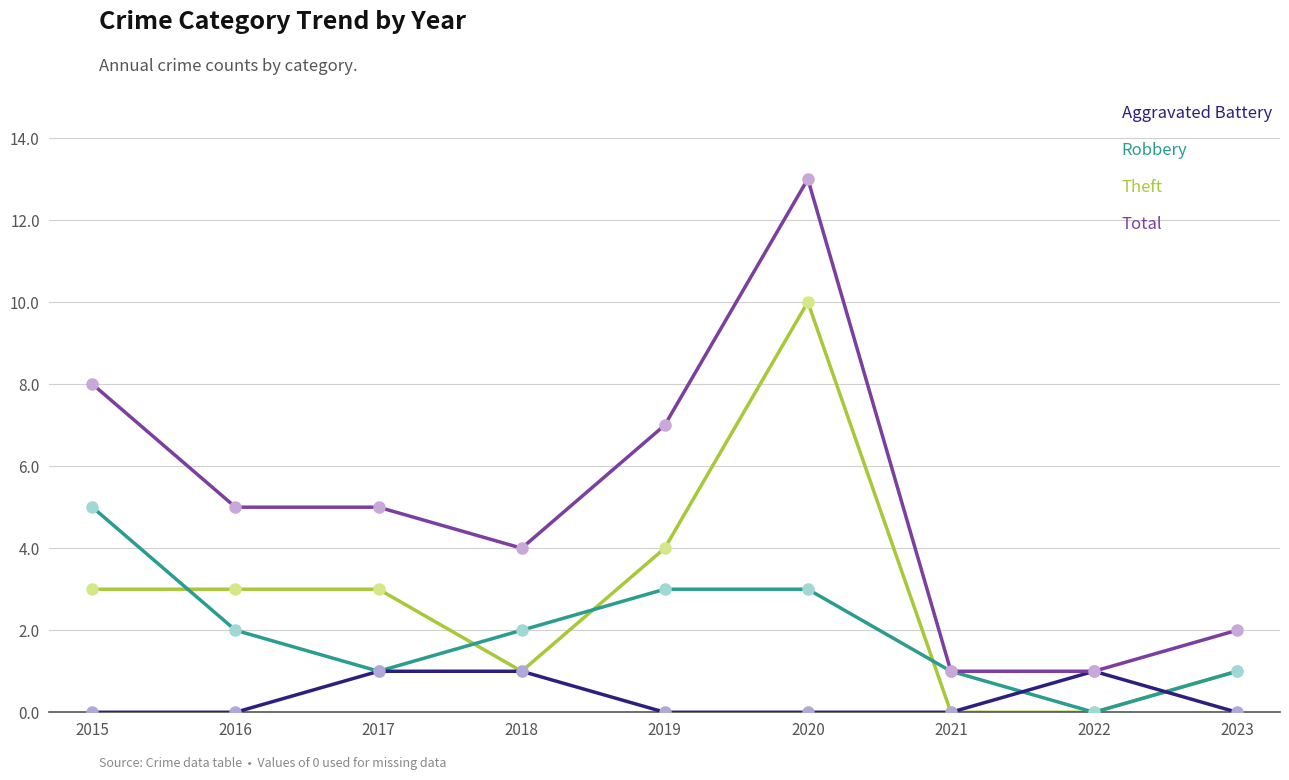

True or false: Robbery has a value of 2 at 2018.

True